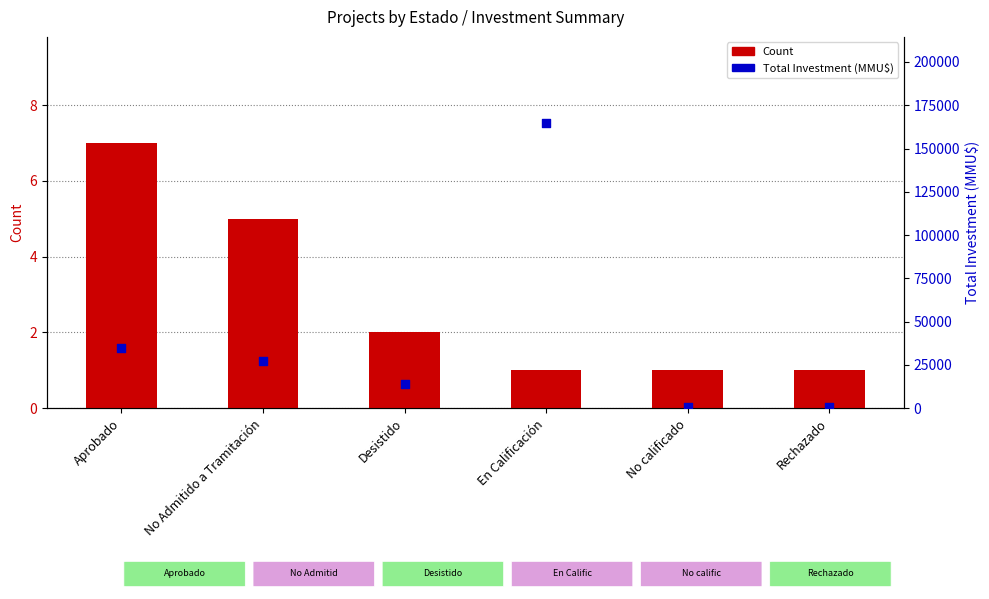

Which series contains the lowest Y value?

Count